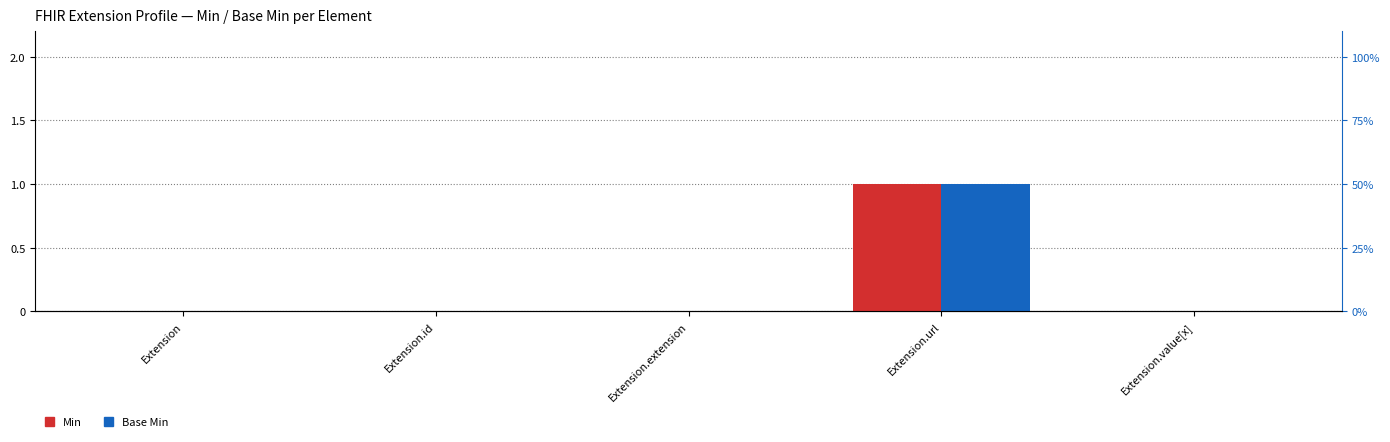

Are the bars horizontal?

No